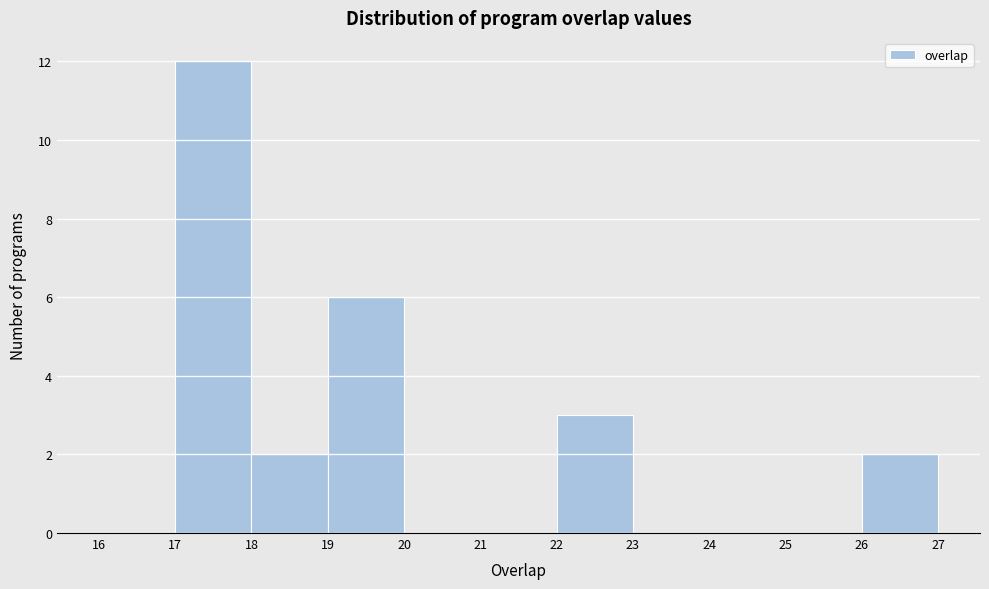

How tall is the bar that spans 26 to 27 on the x-axis? The values are not printed on the chart, so give them approximately, as read against the axis.

2